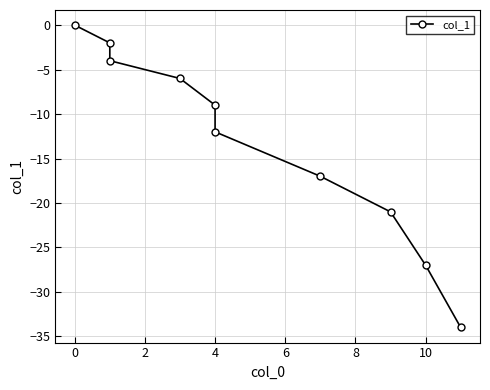

What is the value of the 8th point from the left?

-21